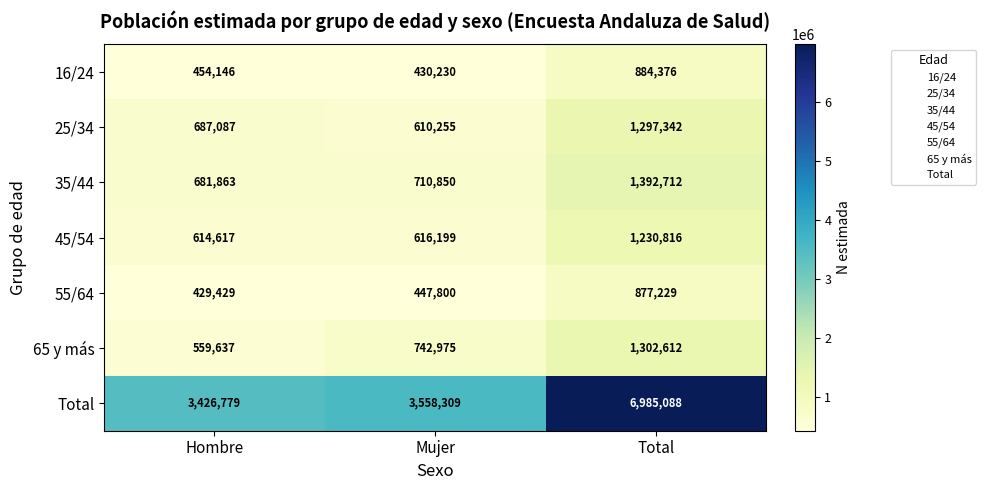

At which category does the chart reach its minimum across all series?

Hombre